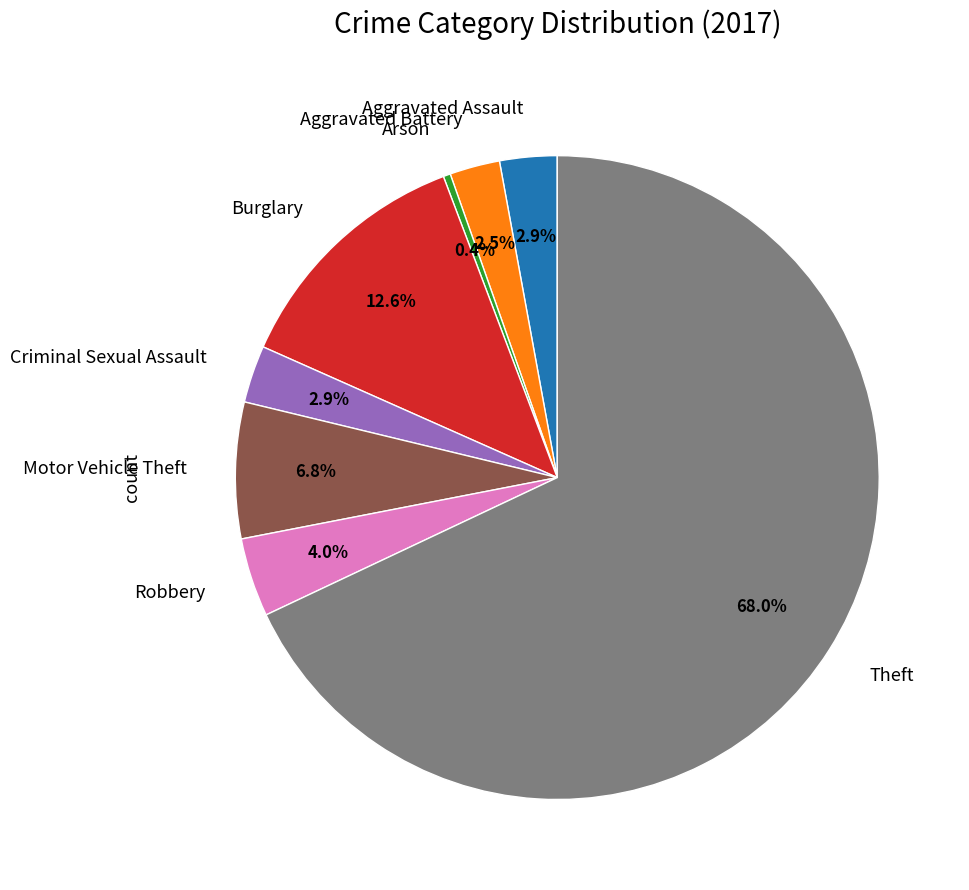

Is there any slice that represents more than half of the pie?

Yes